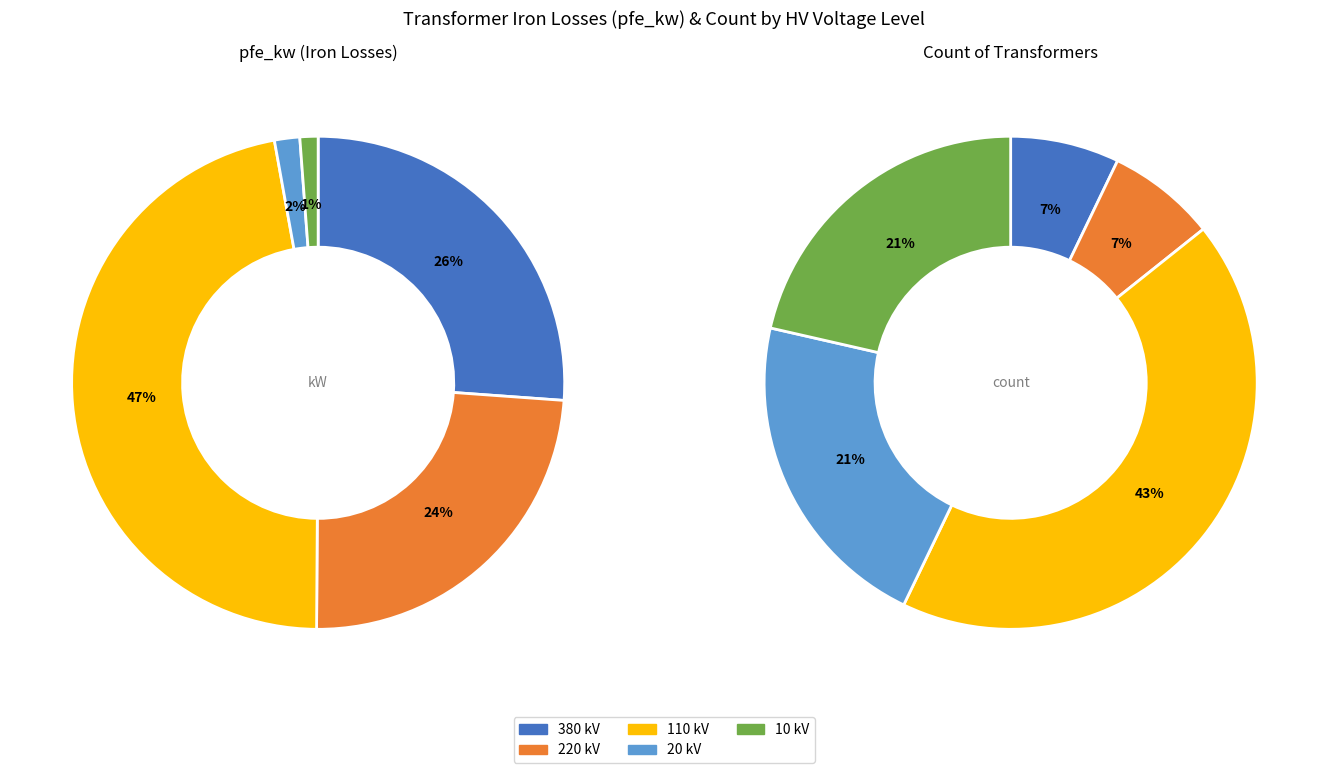

How much of the chart is everything except 20 kV?

98.0%